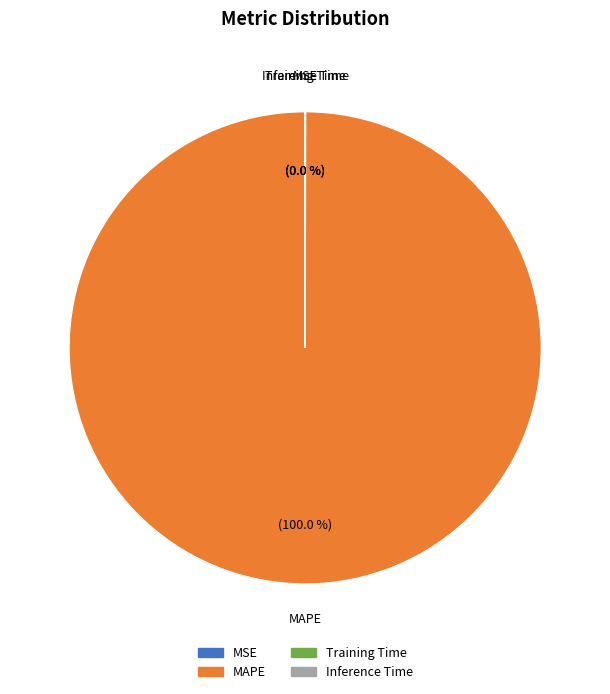

To the nearest percent, what is the difference between the largest and smallest slice percentages?

100%